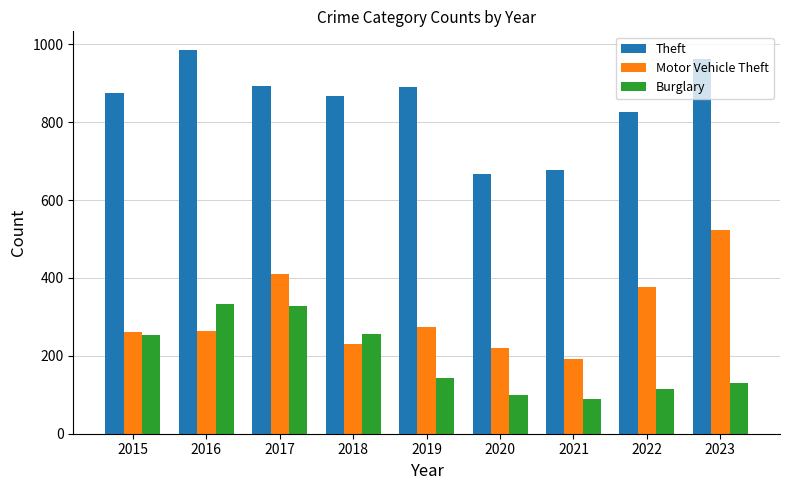

At how many categories does at least one series exceed 447?

9